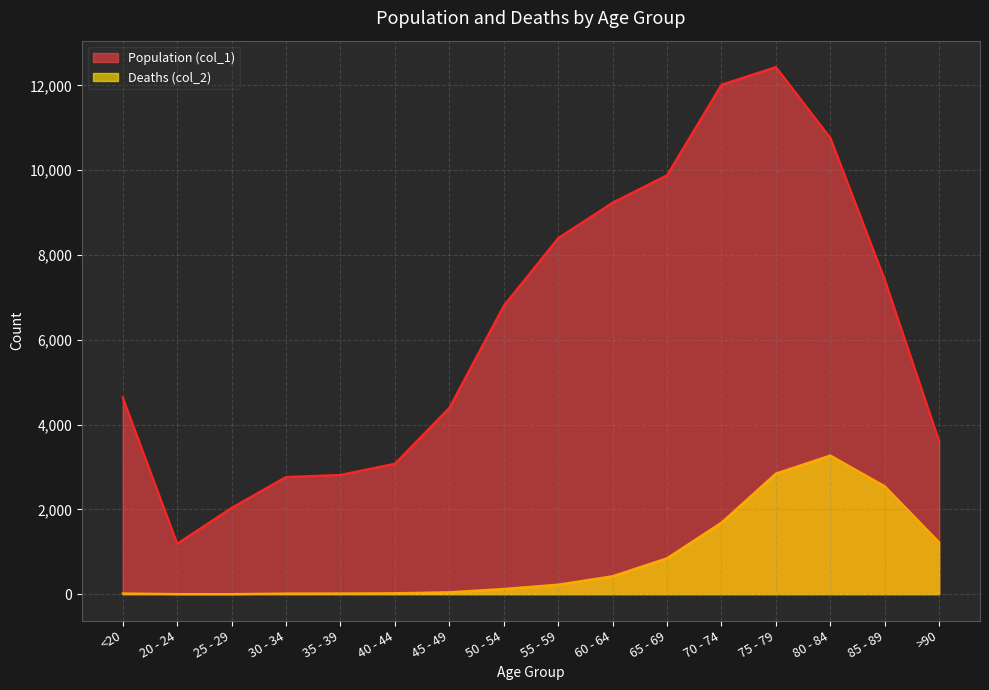

Does the chart have visible grid lines?

Yes